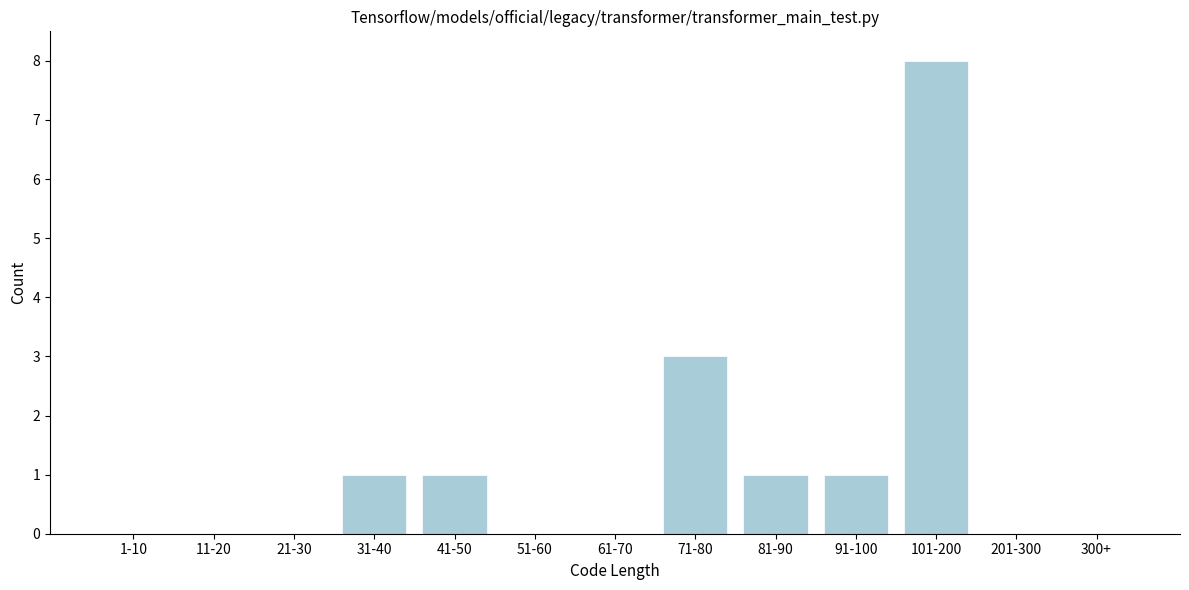

Reading left to right, transcribe all the data shown in this chart.

1-10=0	11-20=0	21-30=0	31-40=1	41-50=1	51-60=0	61-70=0	71-80=3	81-90=1	91-100=1	101-200=8	201-300=0	300+=0